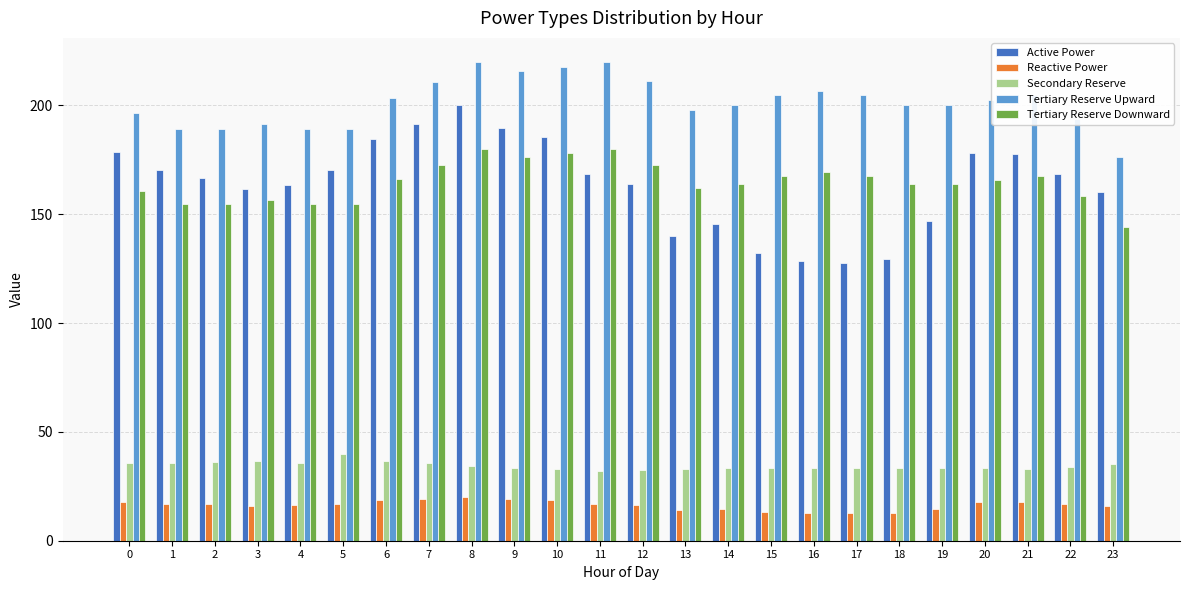

Rank the series by their maximum value, from highest to lowest.

Tertiary Reserve Upward, Active Power, Tertiary Reserve Downward, Secondary Reserve, Reactive Power